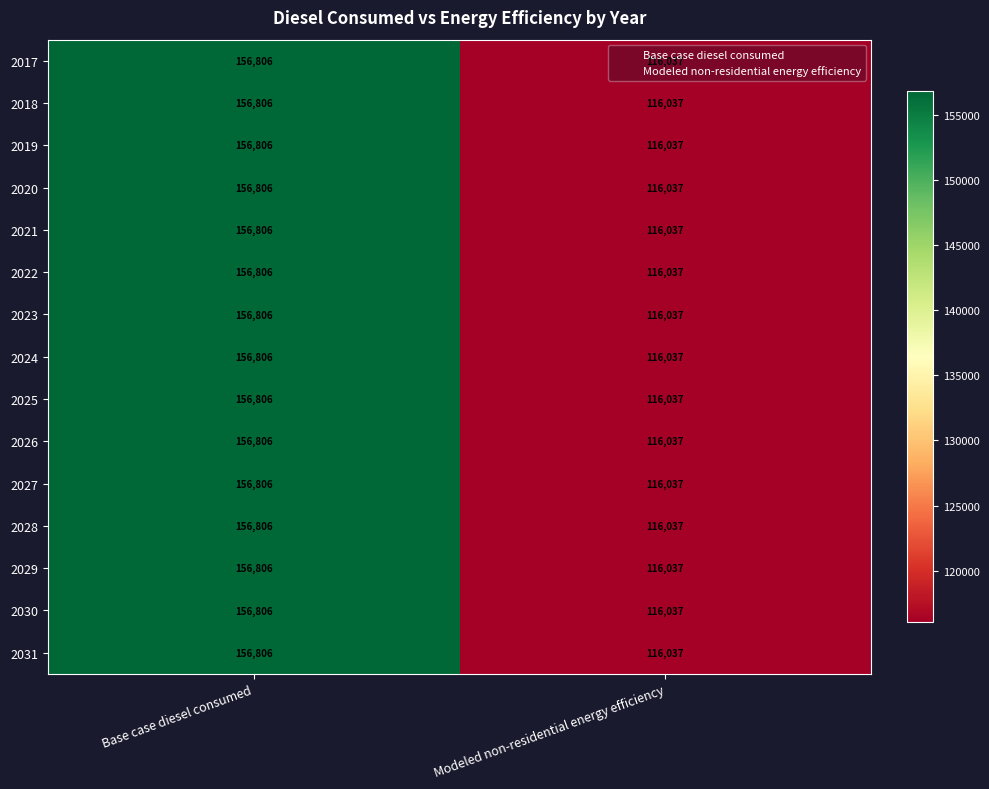

Rank the categories by 2017 value from highest to lowest.

Base case diesel consumed, Modeled non-residential energy efficiency